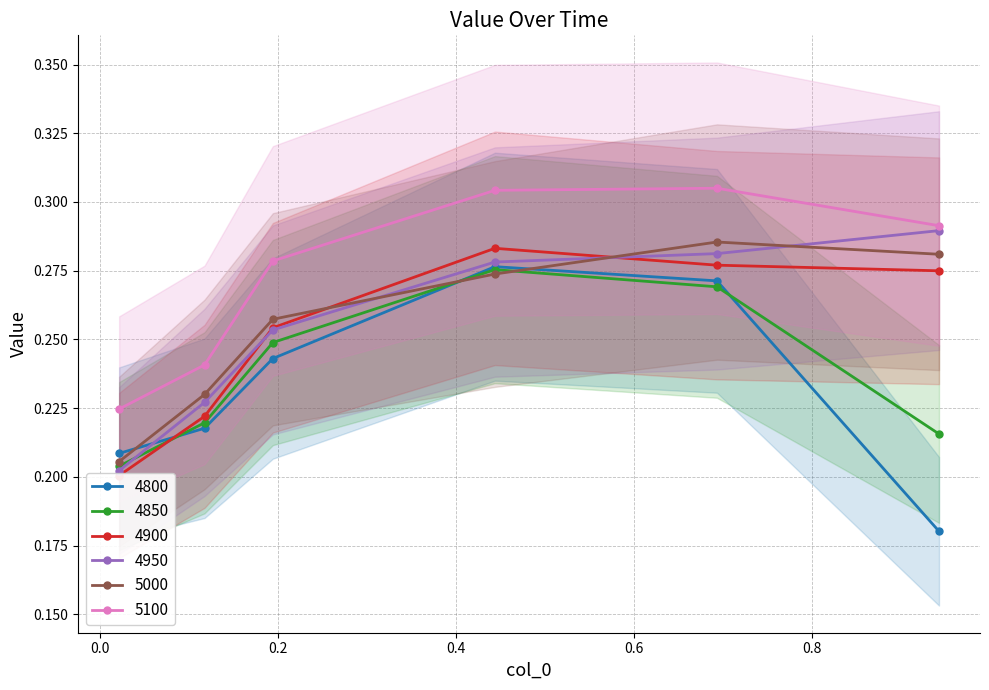

After their last crossing, which series has the higher values: 4900 or 5000?

5000